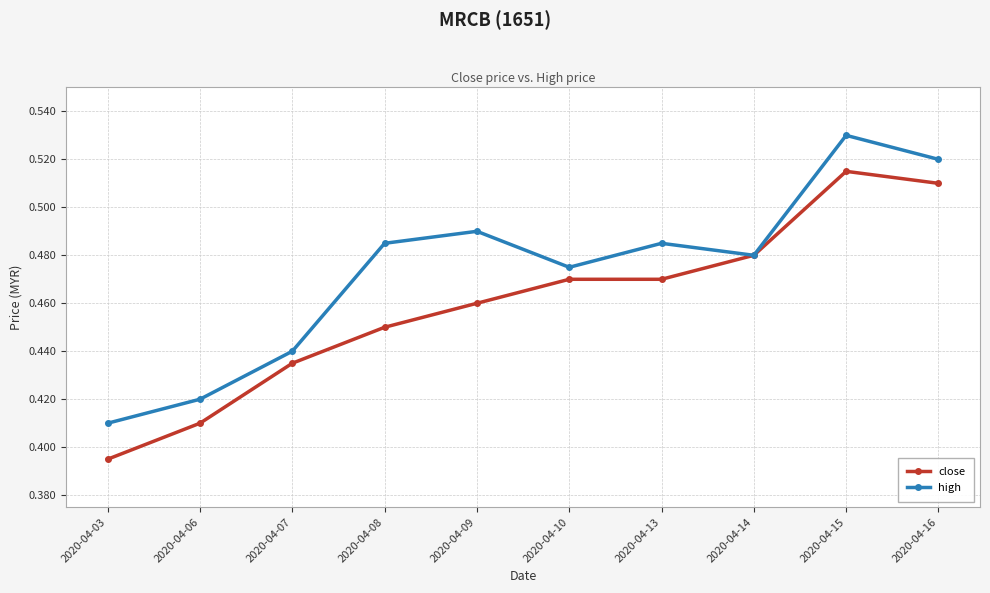

Rank the series at 2020-04-09 from lowest to highest value.

close, high